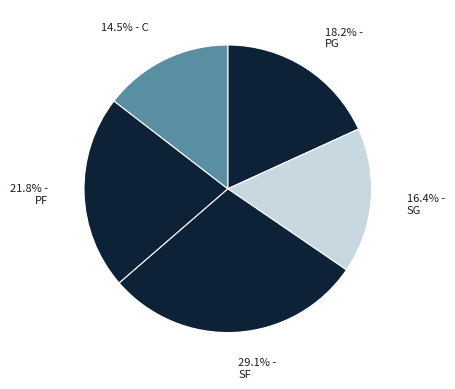

How many segments does this pie chart have?

5